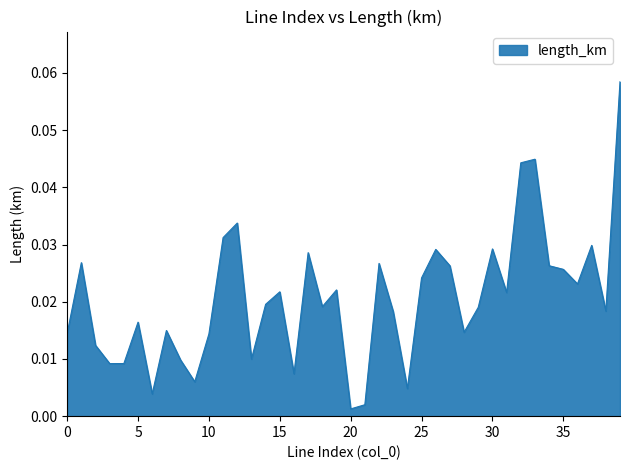

Which label corresponds to the smallest value in the chart?

20